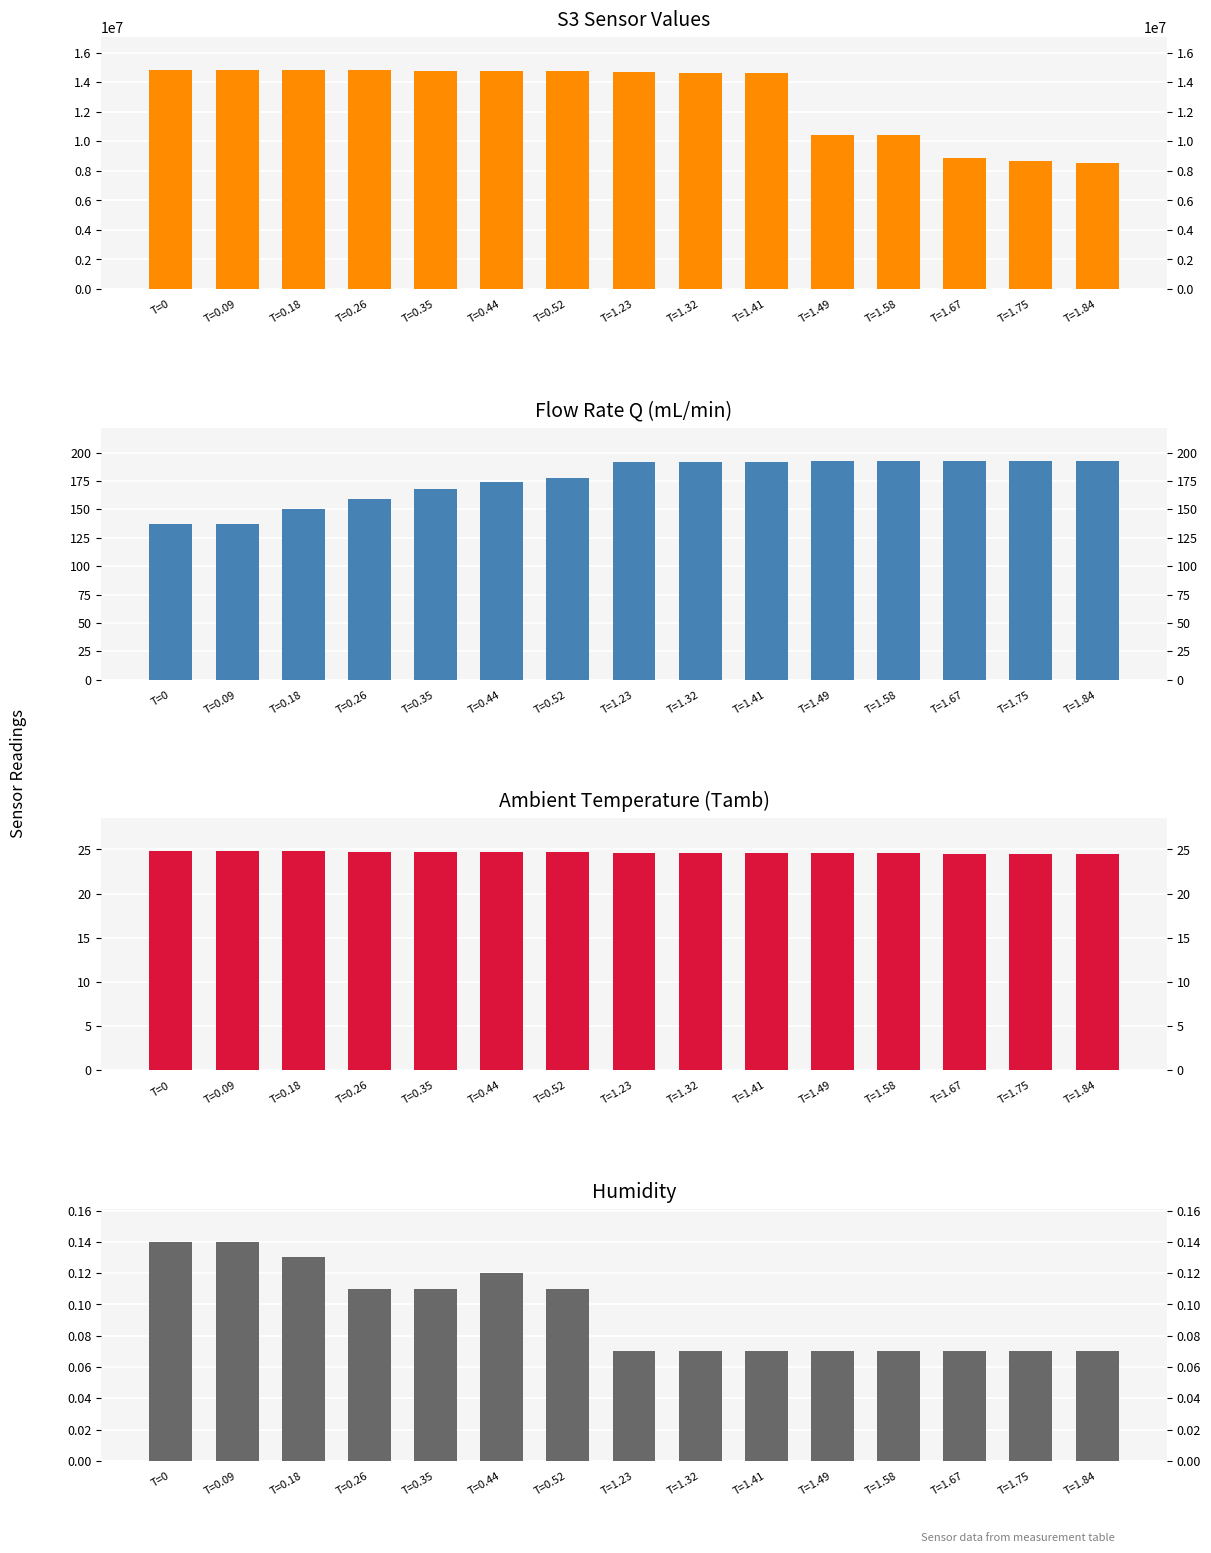

Reading right to left, transcribe all the data shown in this chart.

S3 Sensor Values: 8565323.0	8640236.0	8884136.0	10448736.0	10450947.0	14649592.0	14657490.0	14694989.0	14734522.0	14764102.0	14793682.0	14815180.0	14836678.0	14836678.0	14836678.0
Flow Rate Q (mL/min): 193.0	193.0	193.0	193.0	193.0	192.0	192.0	192.0	178.0	174.0	168.0	159.0	150.0	137.0	137.0
Ambient Temperature (Tamb): 24.5	24.5	24.5	24.6	24.6	24.6	24.6	24.6	24.7	24.7	24.7	24.7	24.8	24.8	24.8
Humidity: 0.1	0.1	0.1	0.1	0.1	0.1	0.1	0.1	0.1	0.1	0.1	0.1	0.1	0.1	0.1